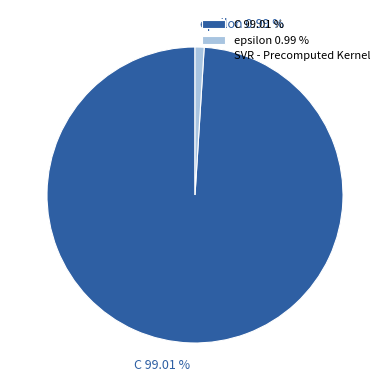

To the nearest percent, what portion does C represent?

99%